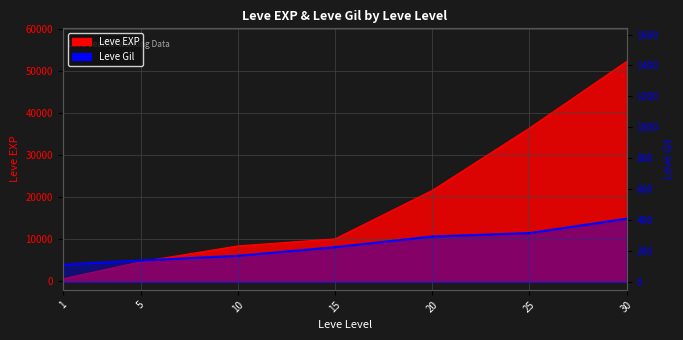

What are all the series names shown in the legend?

Leve EXP, Leve Gil